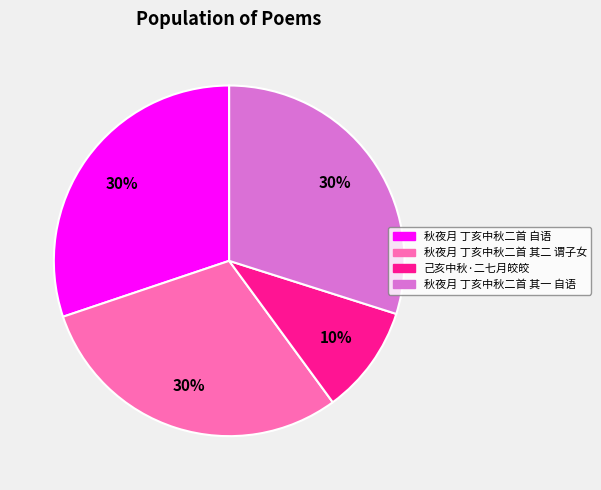

Combined, do 秋夜月 丁亥中秋二首 自语 and 己亥中秋·二七月皎皎 account for over 50%?

No